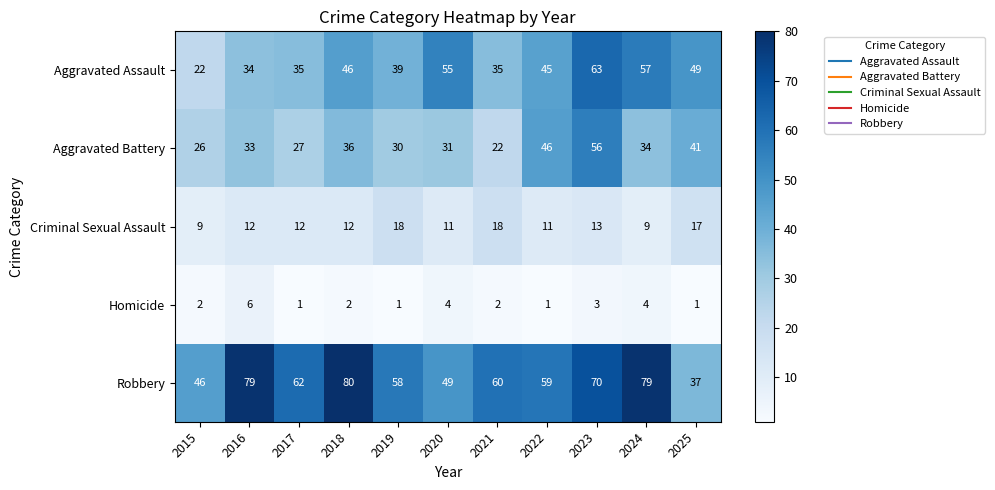

Is it true that Aggravated Assault equals 20 at 2019?

False